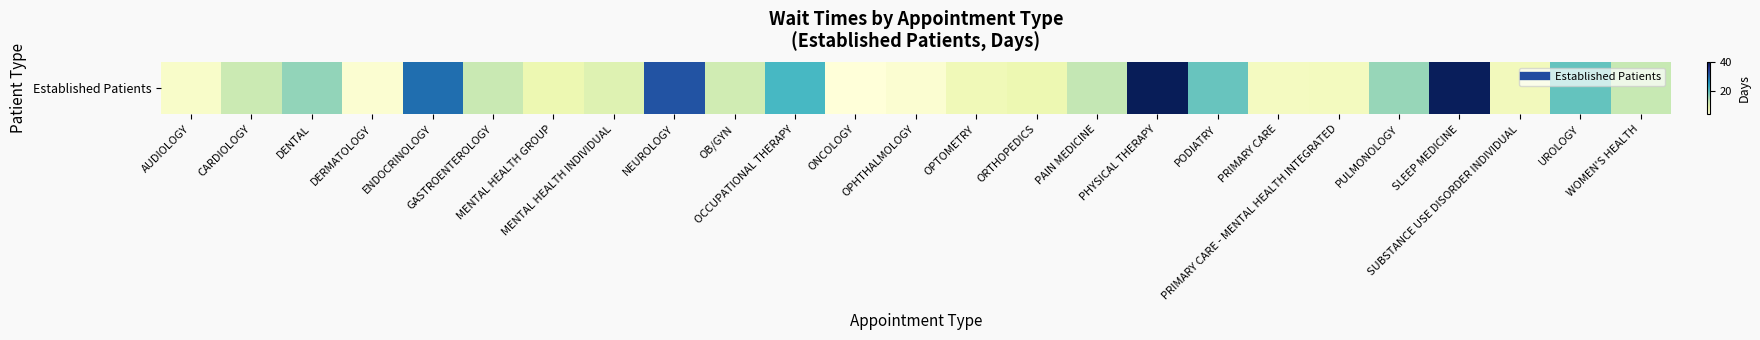

What is the smallest value displayed?

3.3